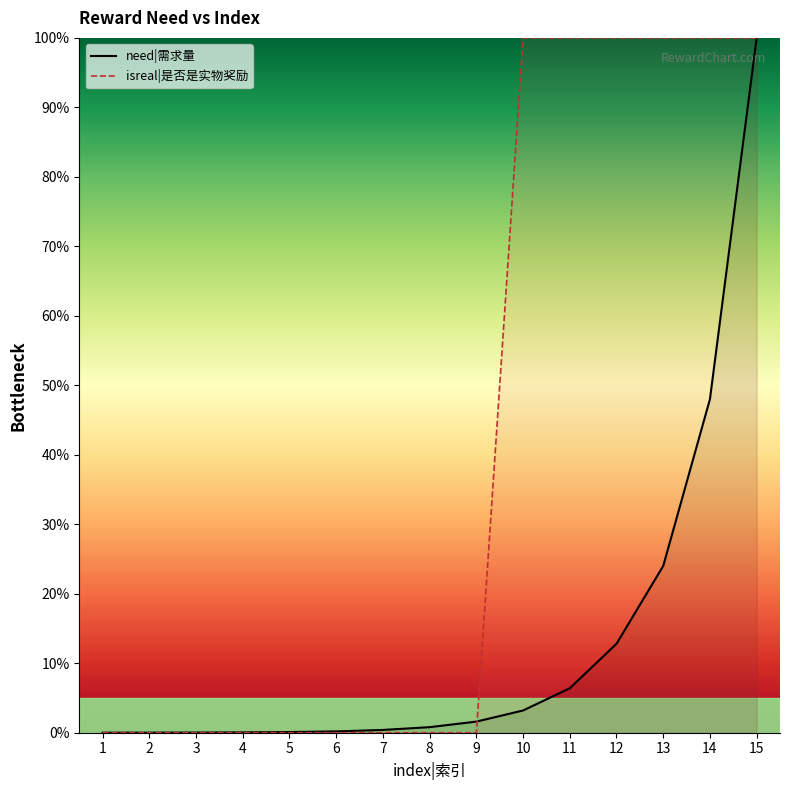

At which category is the sum across all series the highest?

15